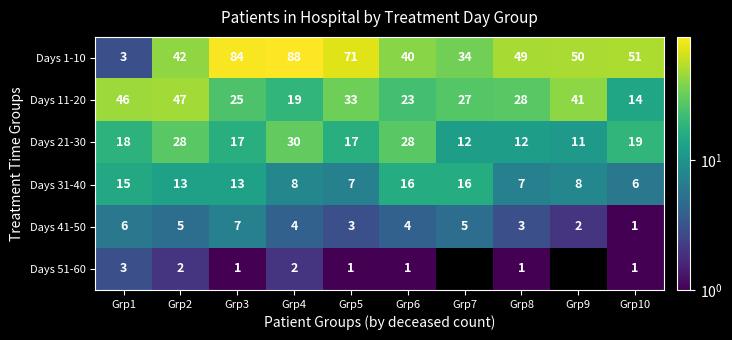

Which series changed the most between Grp8 and Grp10?

Days 11-20